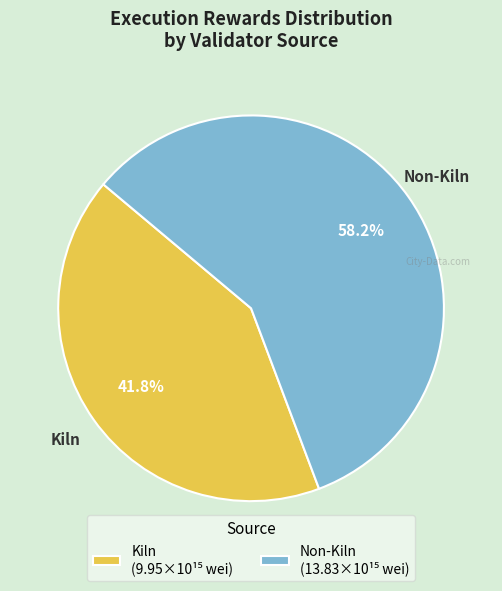

Rank the categories by value from lowest to highest.

Kiln, Non-Kiln